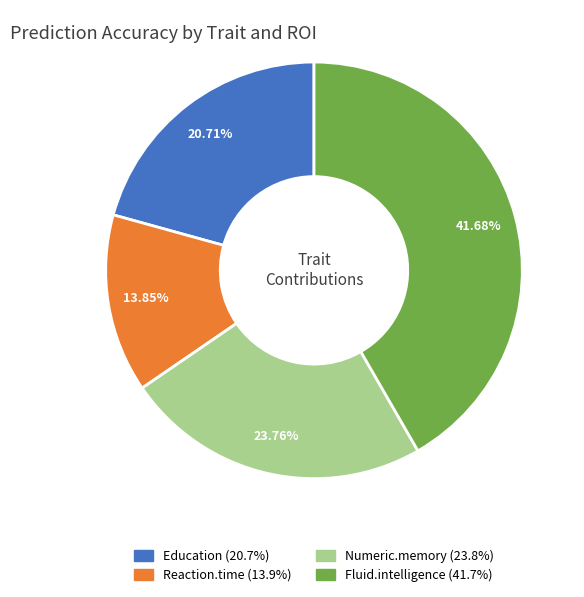

Which category has the smallest portion of the pie?

Reaction.time